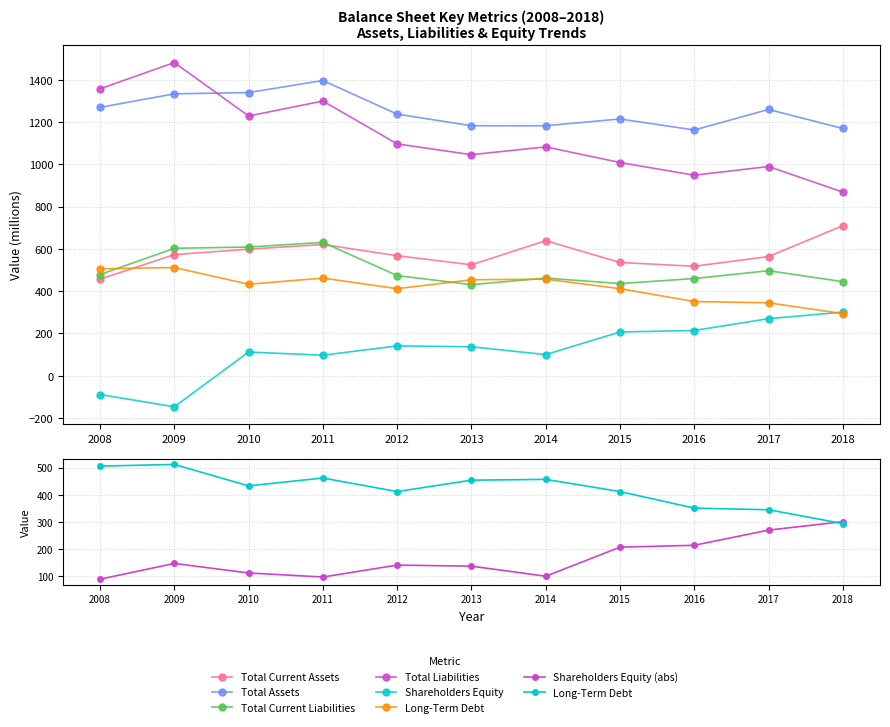

Between 2009 and 2010, which is larger?

2010